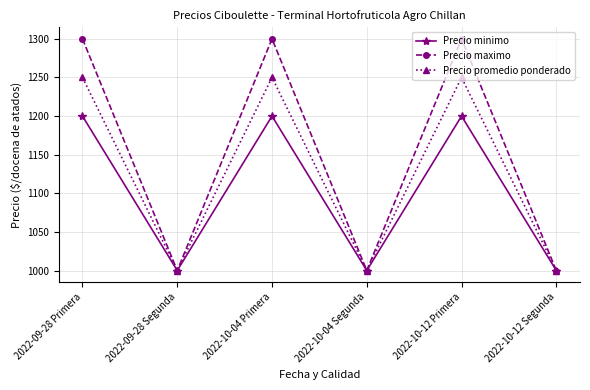

Reading left to right, transcribe all the data shown in this chart.

Precio minimo: 1200	1000	1200	1000	1200	1000
Precio maximo: 1300	1000	1300	1000	1300	1000
Precio promedio ponderado: 1250	1000	1250	1000	1250	1000